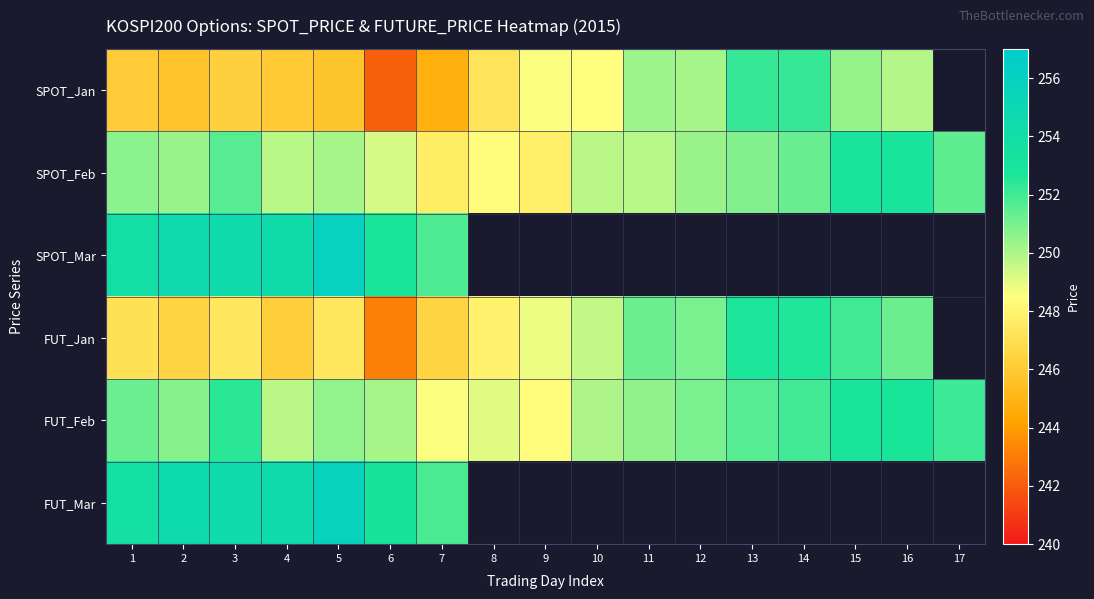

At which category does the chart reach its minimum across all series?

6